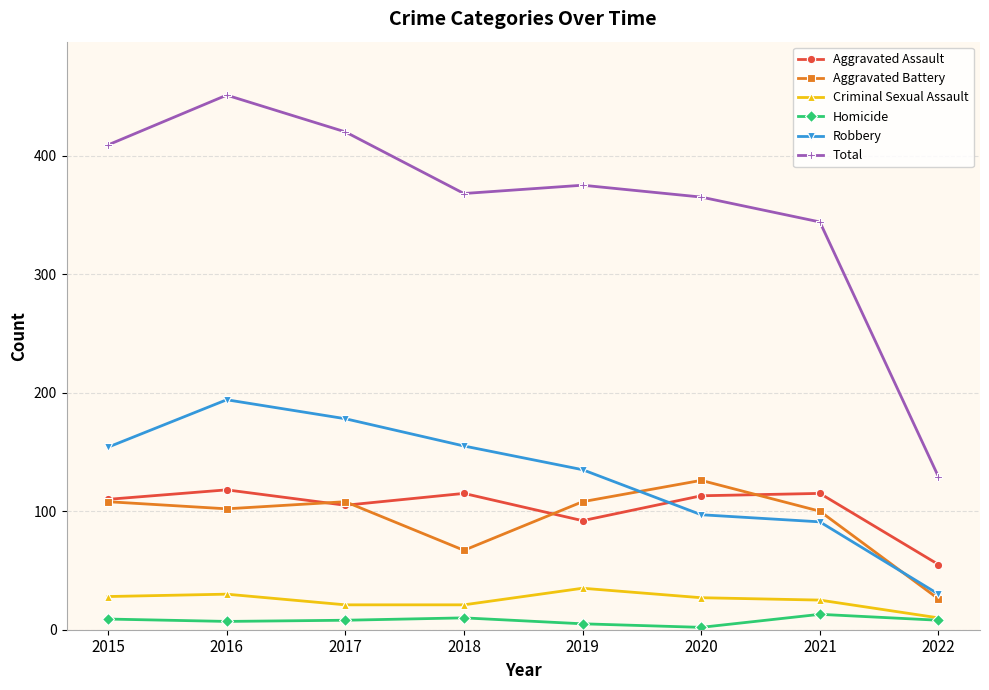

True or false: Homicide has more than 1 points higher than both neighbors.

True